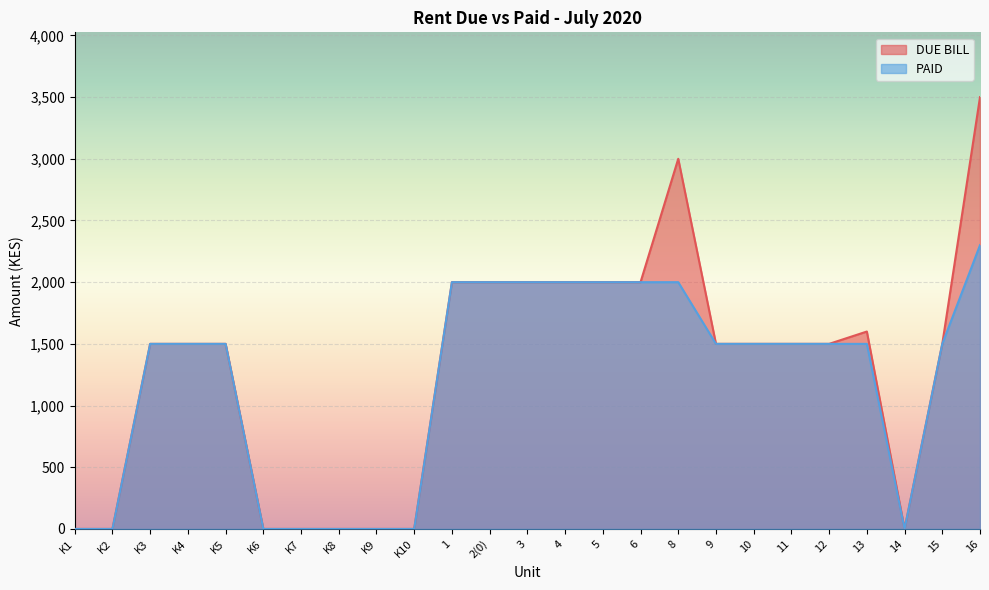

Reading left to right, list all the values displayed in this chart.

DUE BILL: K1=0	K2=0	K3=1500	K4=1500	K5=1500	K6=0	K7=0	K8=0	K9=0	K10=0	1=2000	2(0)=2000	3=2000	4=2000	5=2000	6=2000	8=3000	9=1500	10=1500	11=1500	12=1500	13=1600	14=0	15=1500	16=3500
PAID: K1=0	K2=0	K3=1500	K4=1500	K5=1500	K6=0	K7=0	K8=0	K9=0	K10=0	1=2000	2(0)=2000	3=2000	4=2000	5=2000	6=2000	8=2000	9=1500	10=1500	11=1500	12=1500	13=1500	14=0	15=1500	16=2300